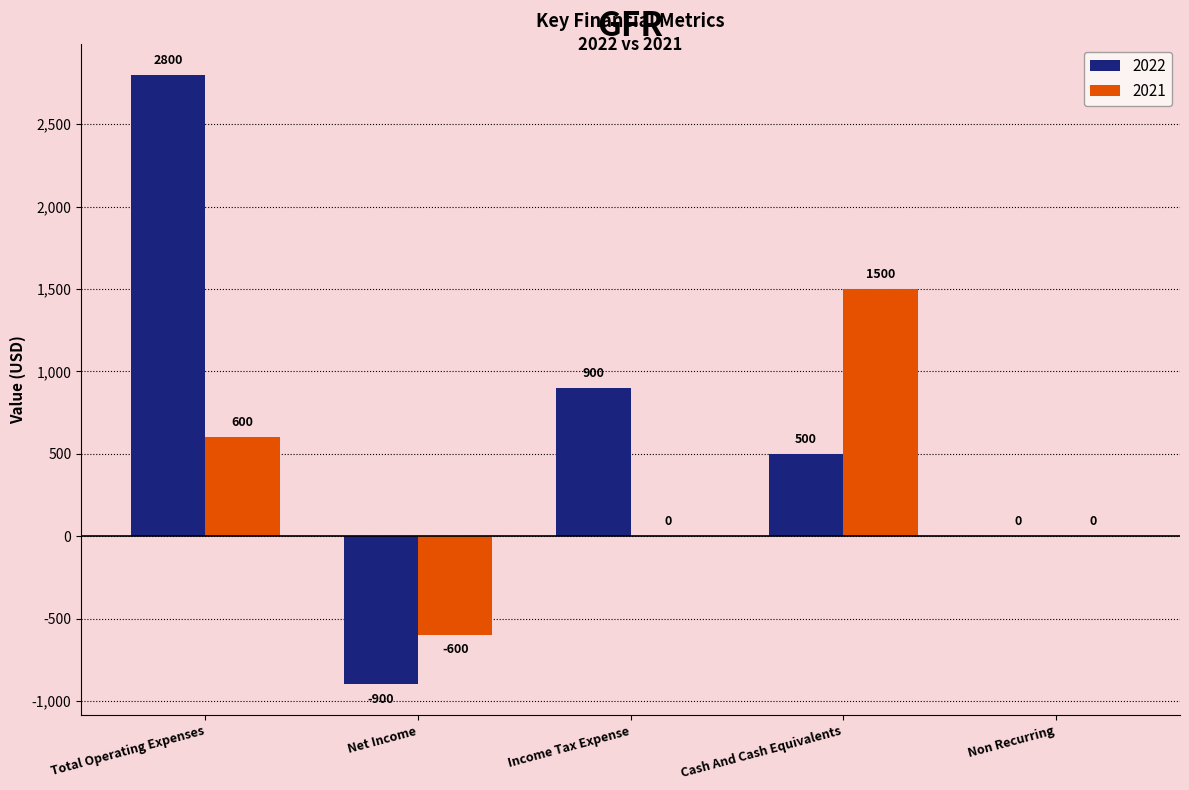

How many categories are shown in the chart?

5